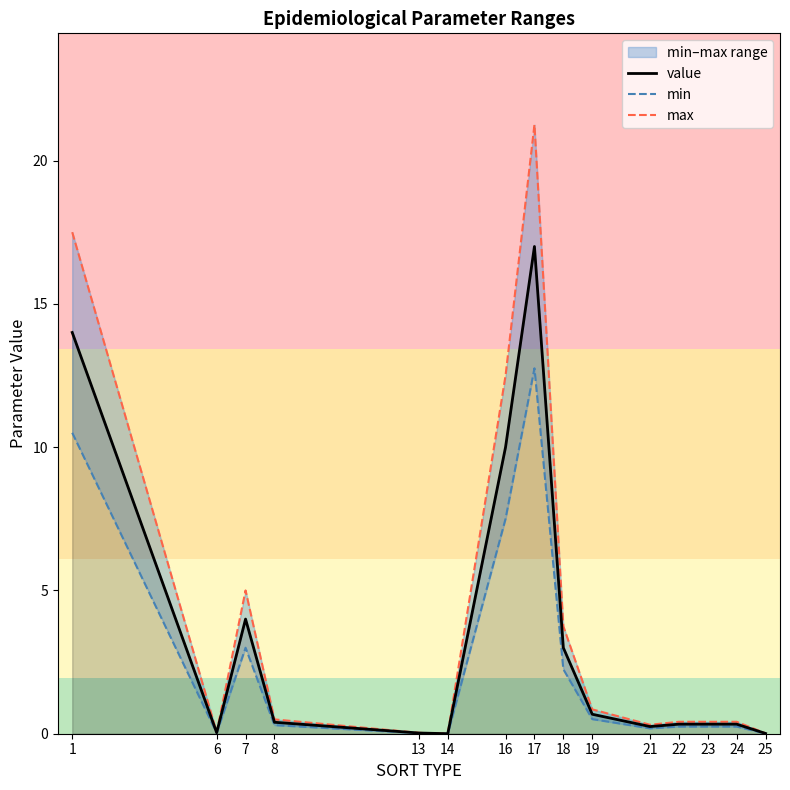

How many interior local valleys does the min series have?

3